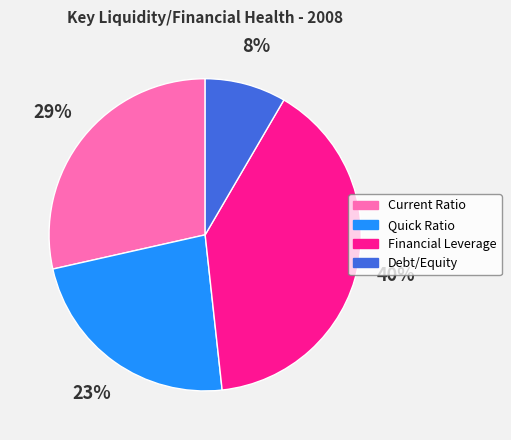

Does Current Ratio account for over 50% of the chart?

No